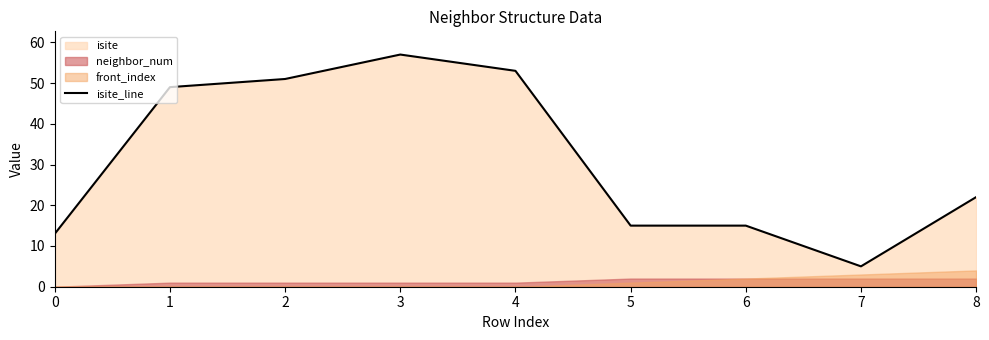

Count the number of categories in the chart.

9